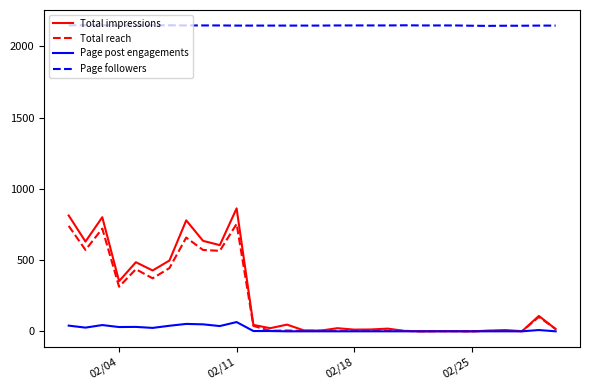

What is the maximum value shown in the chart?

2148